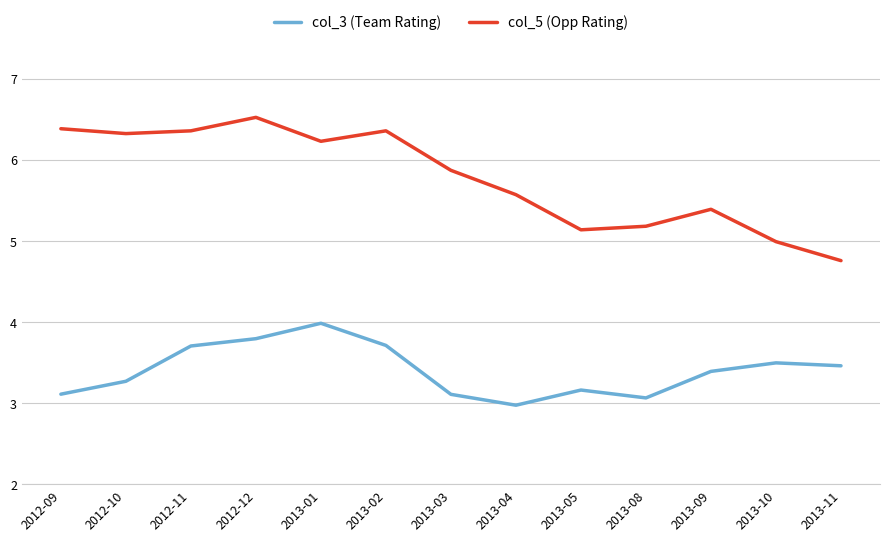

What are all the series names shown in the legend?

col_3 (Team Rating), col_5 (Opp Rating)